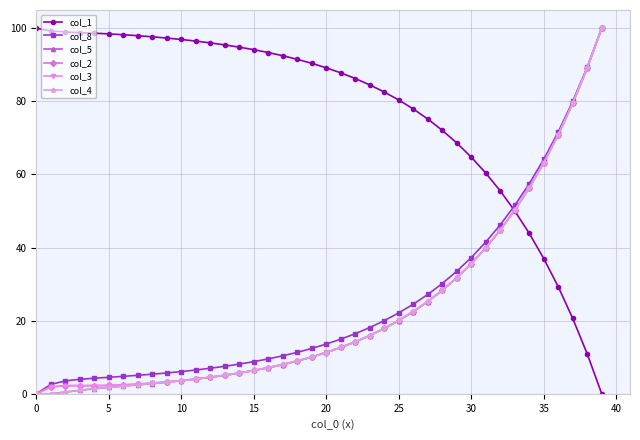

At how many categories does at least one series exceed 53?

39